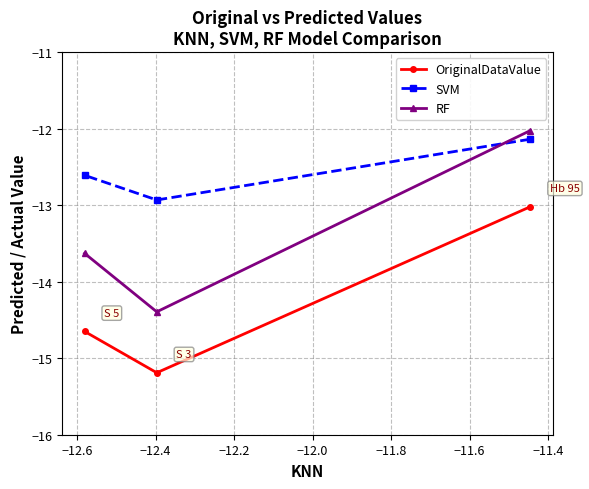

Which series has the largest range (max minus min)?

RF